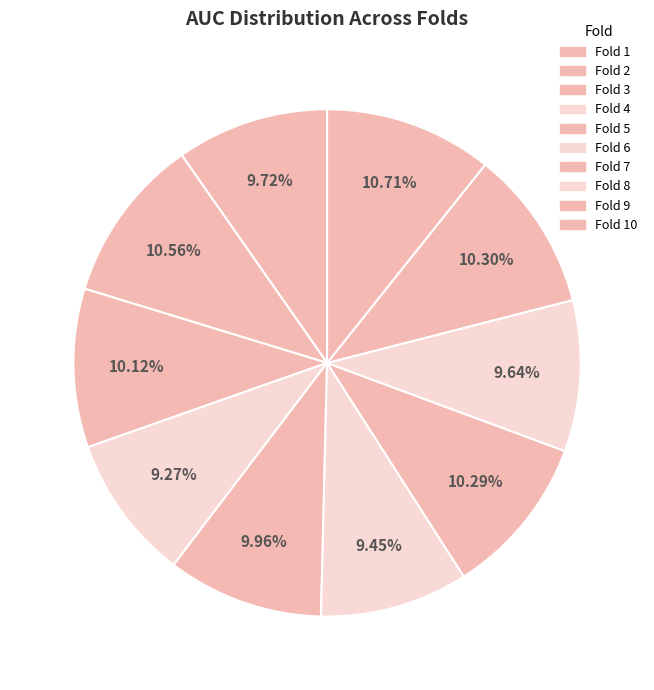

How much of the chart is everything except Fold 10?

89.3%